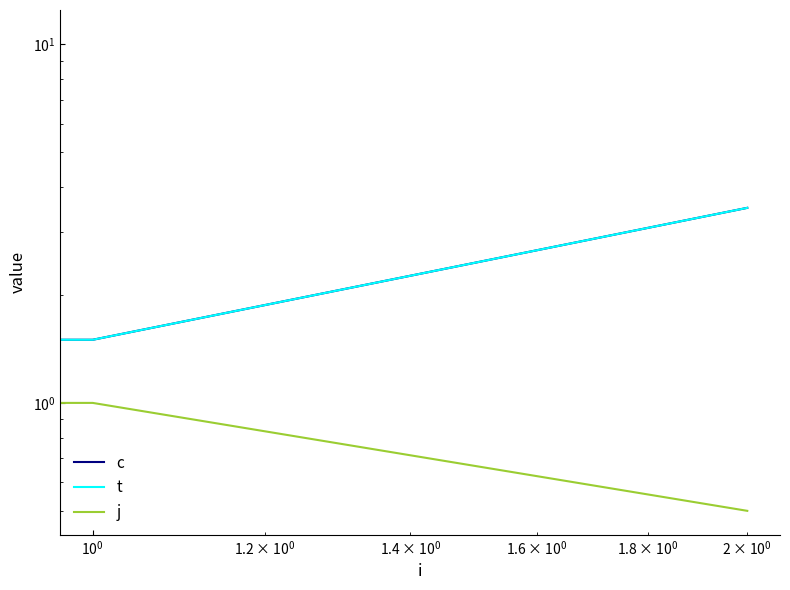

List the series in order of their peak value, highest first.

c, t, j